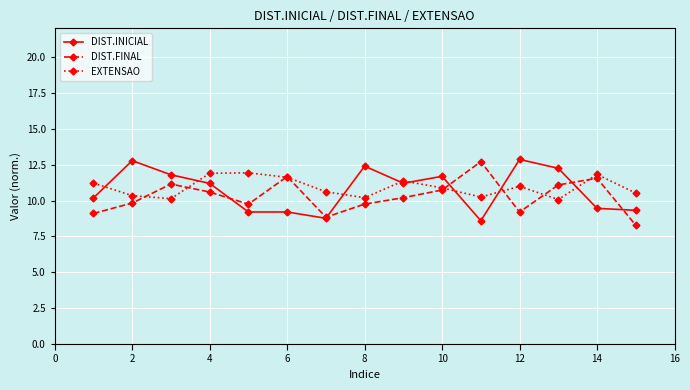

At how many categories does at least one series exceed 11?

13